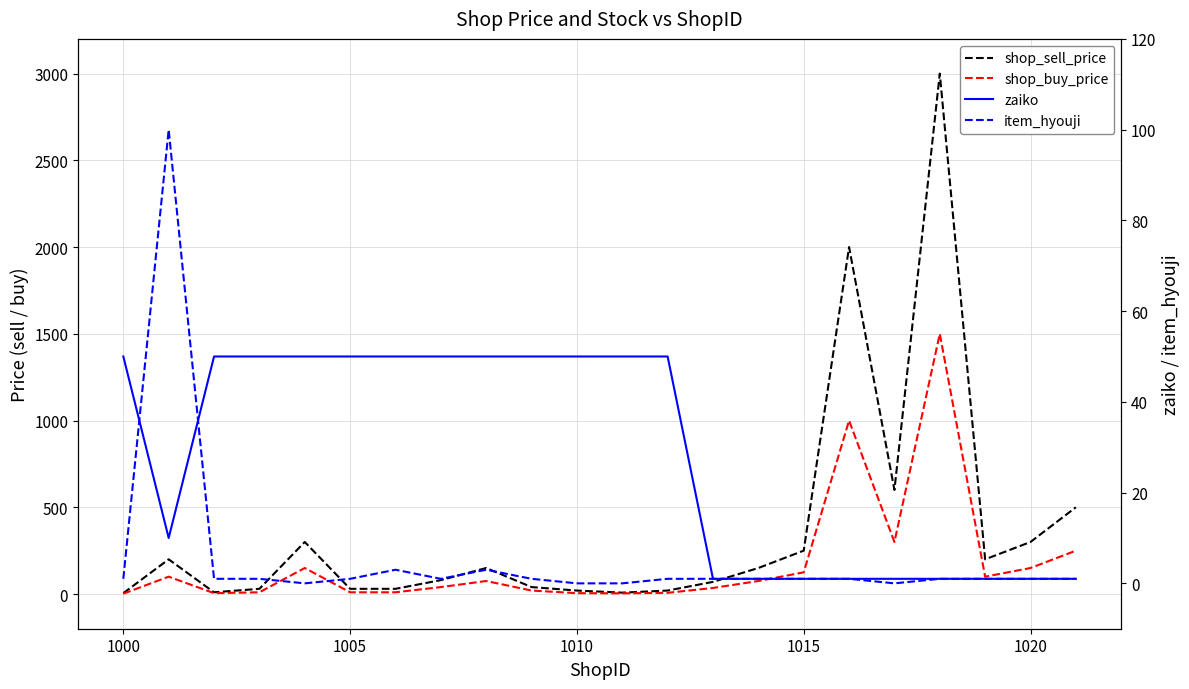

True or false: shop_buy_price has a value of 217 at 1015.

False